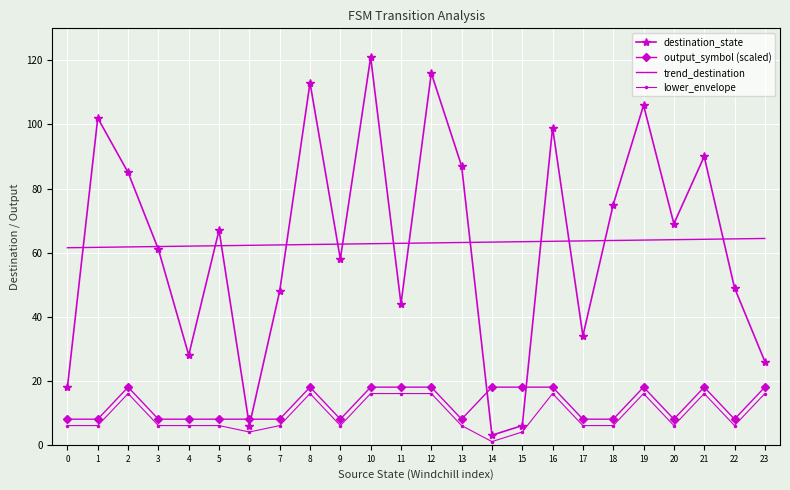

What is the difference between the maximum and second lowest values in the trend_destination series?

2.8